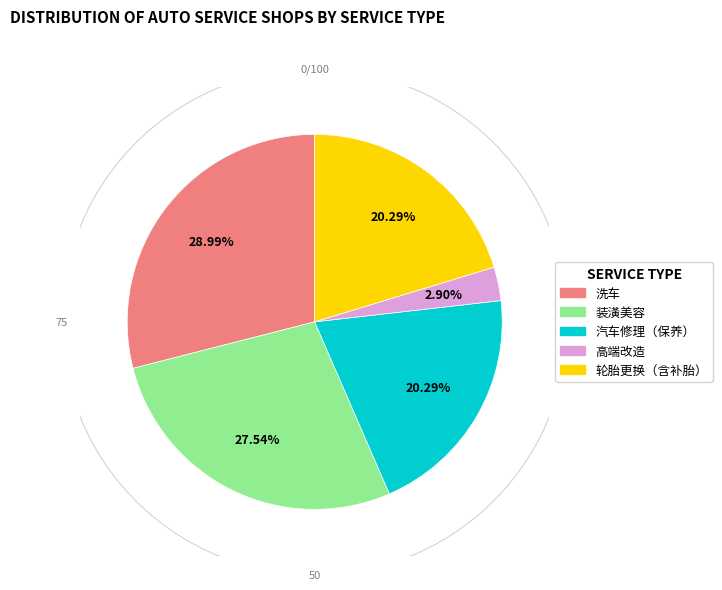

How many slices are in this pie chart?

5